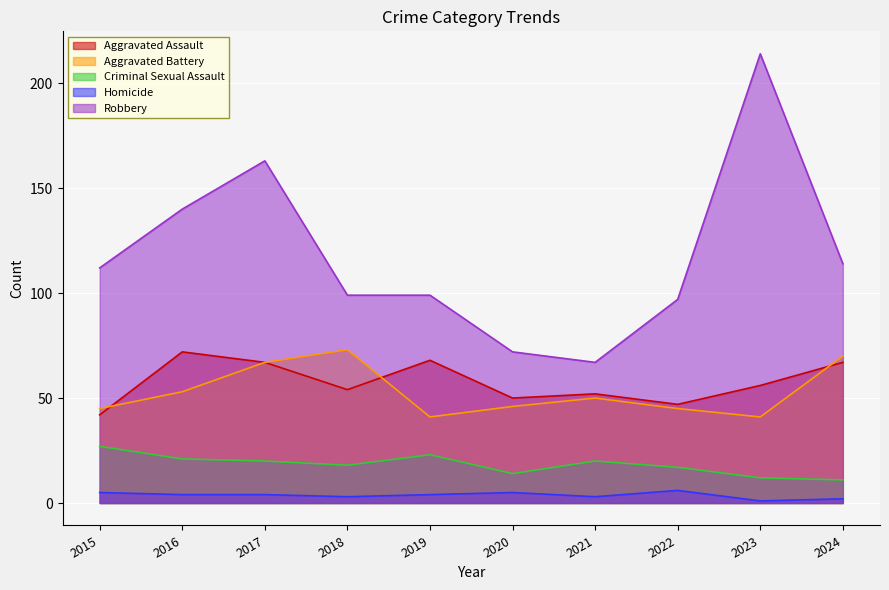

Read the Robbery value at 2022.

97